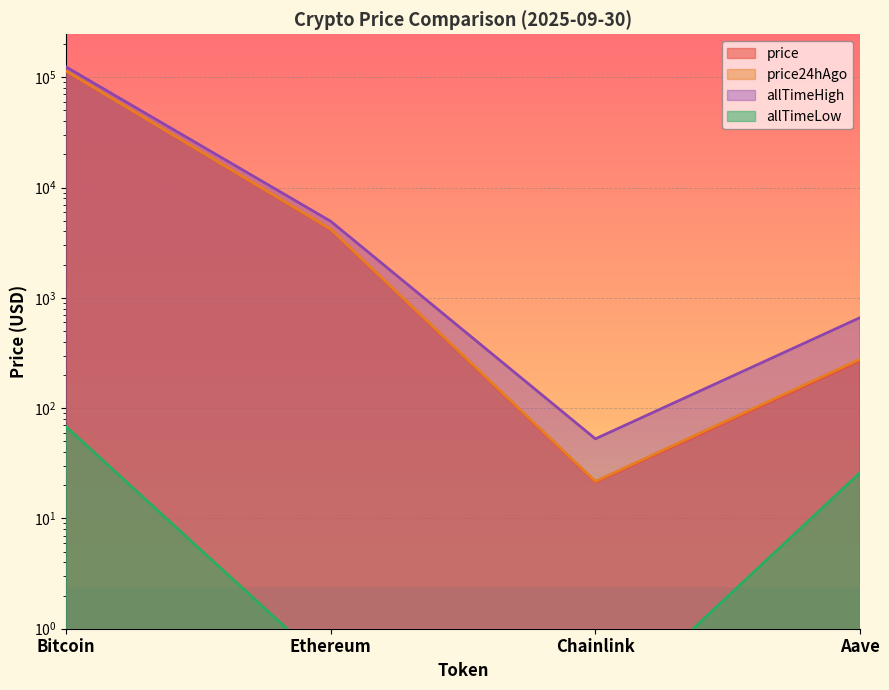

List the series in order of their peak value, lowest first.

allTimeLow, price, price24hAgo, allTimeHigh